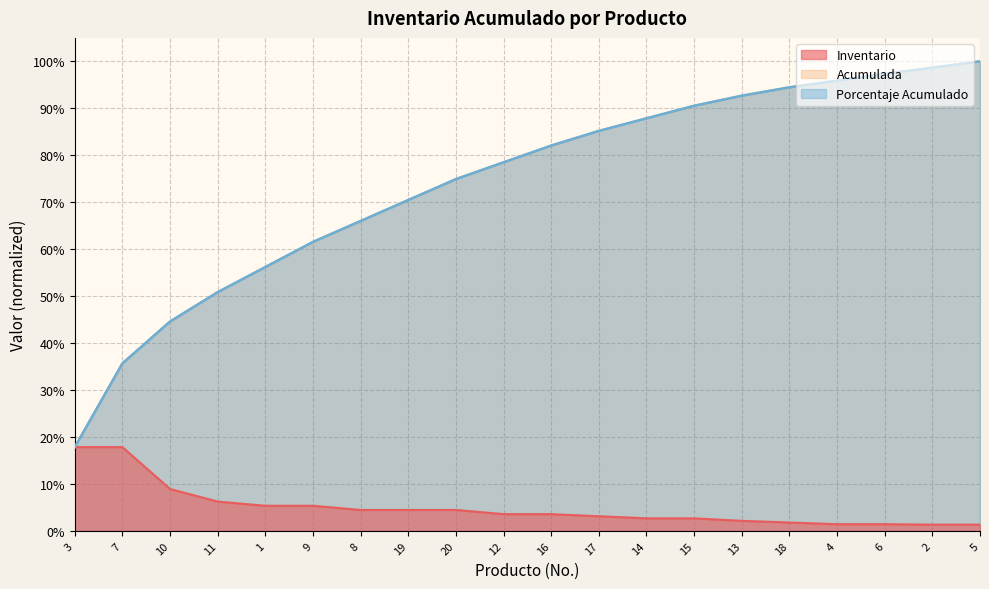

Reading left to right, transcribe all the data shown in this chart.

Inventario: 0.2	0.2	0.1	0.1	0.1	0.1	0.0	0.0	0.0	0.0	0.0	0.0	0.0	0.0	0.0	0.0	0.0	0.0	0.0	0.0
Acumulada: 0.2	0.4	0.4	0.5	0.6	0.6	0.7	0.7	0.7	0.8	0.8	0.9	0.9	0.9	0.9	0.9	1.0	1.0	1.0	1.0
Porcentaje Acumulado: 0.2	0.4	0.4	0.5	0.6	0.6	0.7	0.7	0.7	0.8	0.8	0.9	0.9	0.9	0.9	0.9	1.0	1.0	1.0	1.0